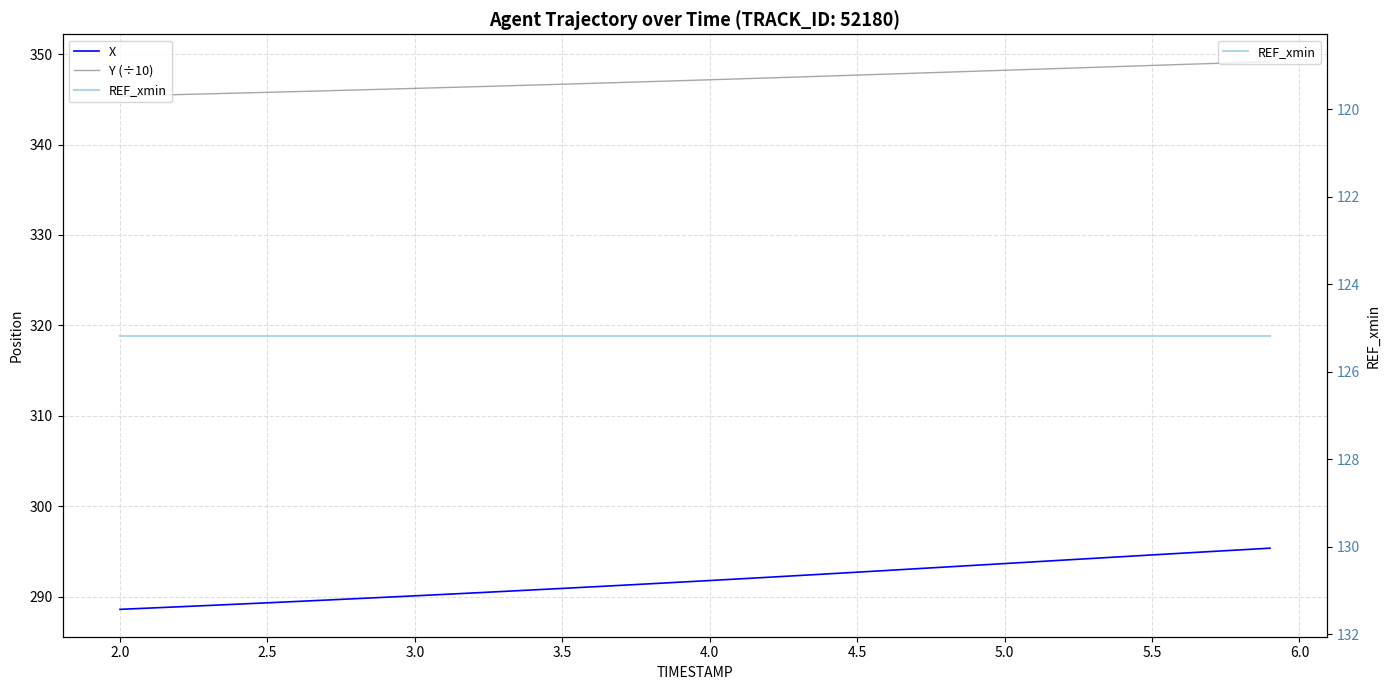

Count the number of data series in this chart.

3